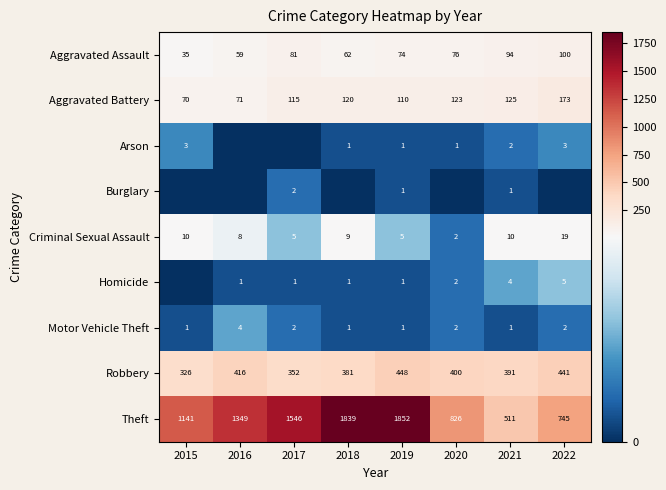

What is the approximate value of Aggravated Assault at 2020?

76